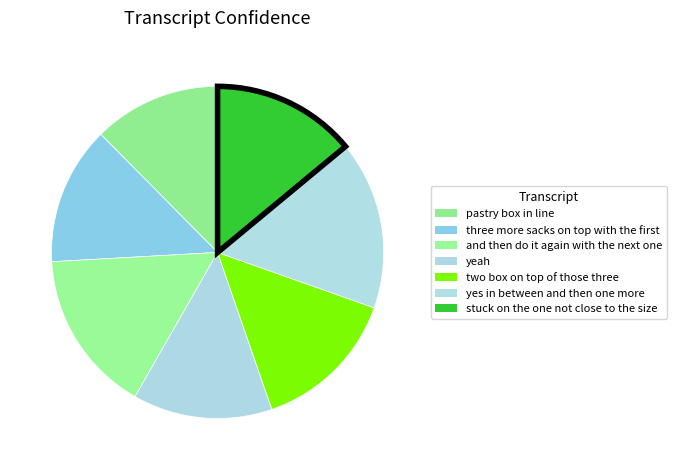

How many segments does this pie chart have?

7